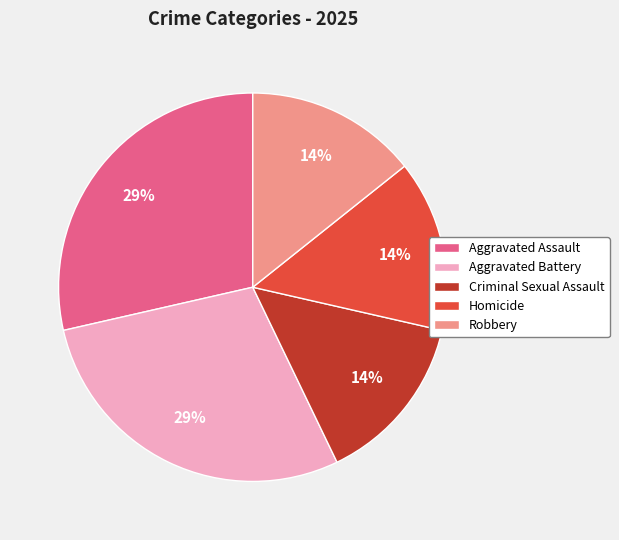

Do Homicide and Aggravated Battery together represent more than half of the pie?

No